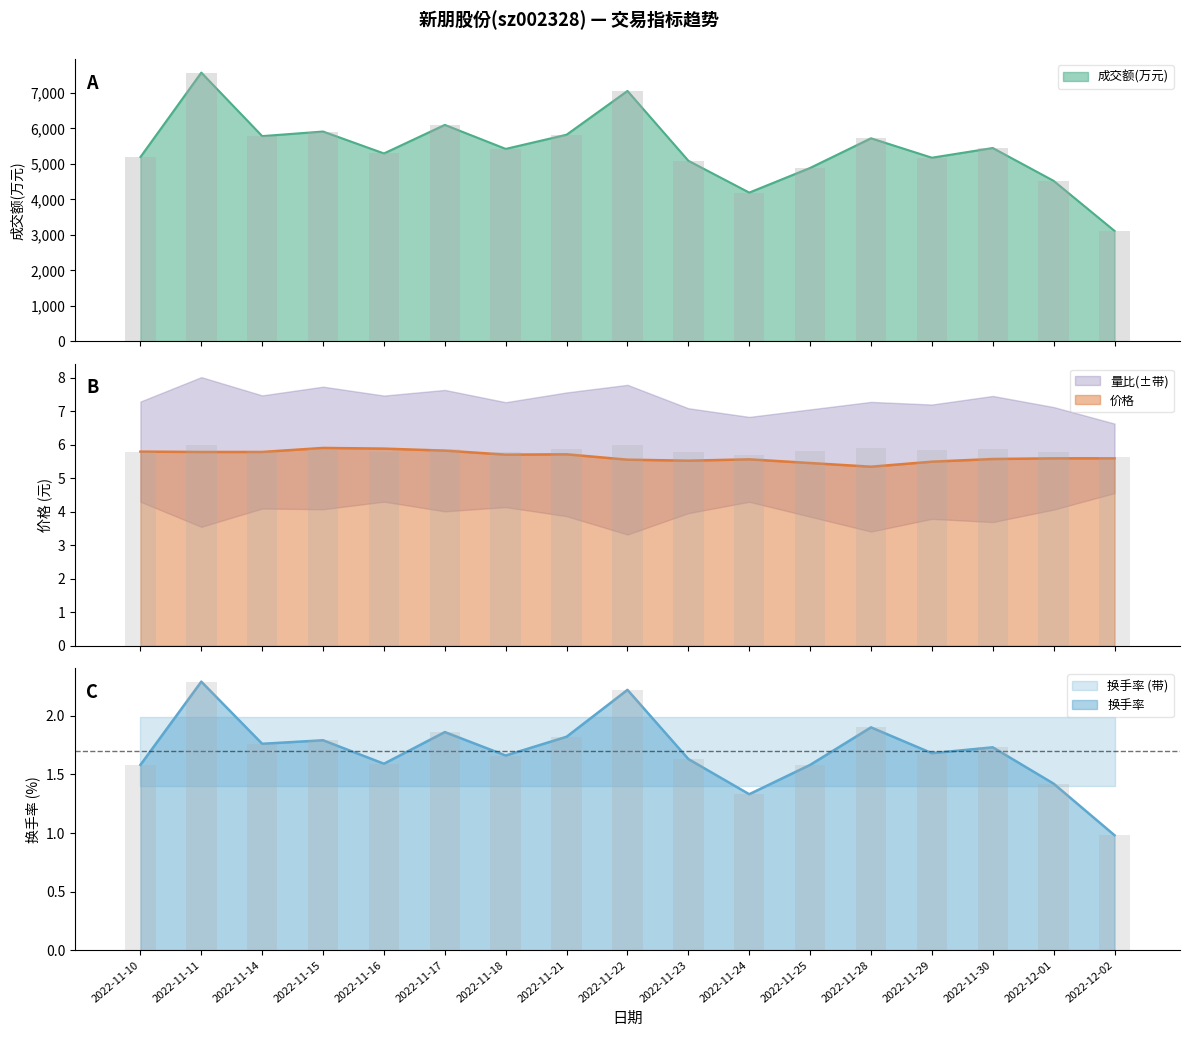

What is the smallest value displayed?

1.0